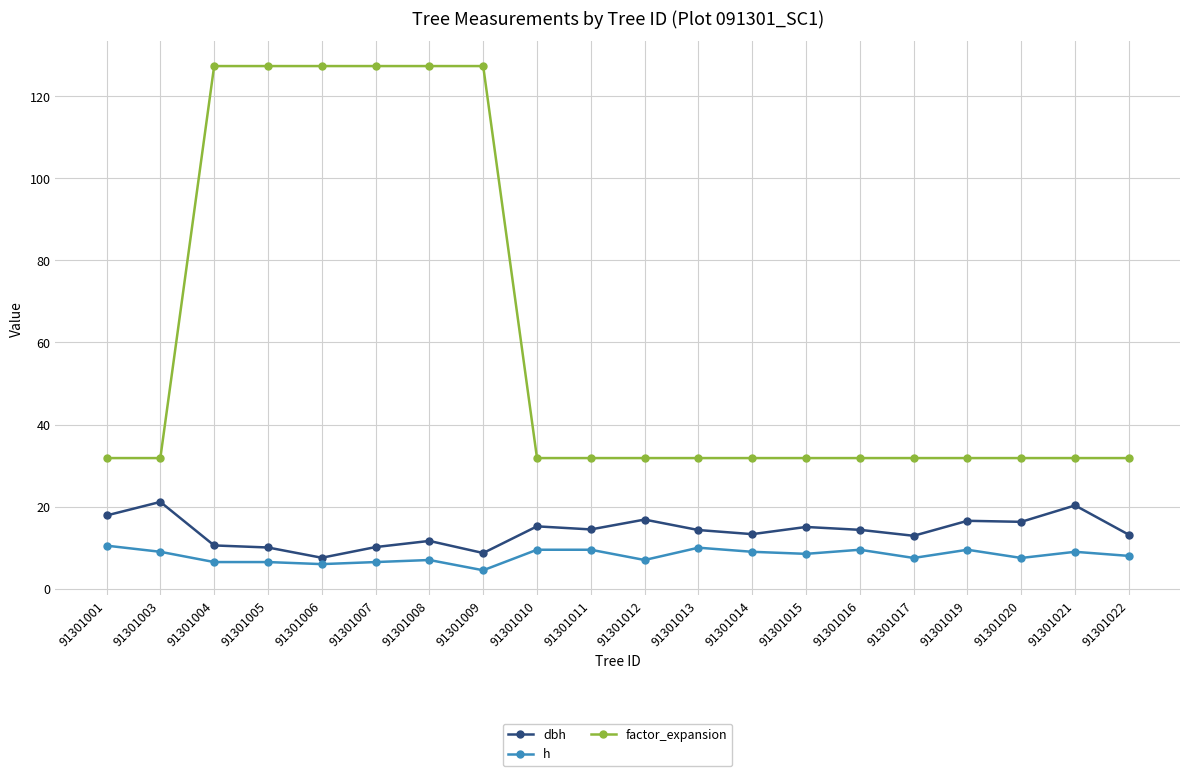

Rank the series by their maximum value, from highest to lowest.

factor_expansion, dbh, h